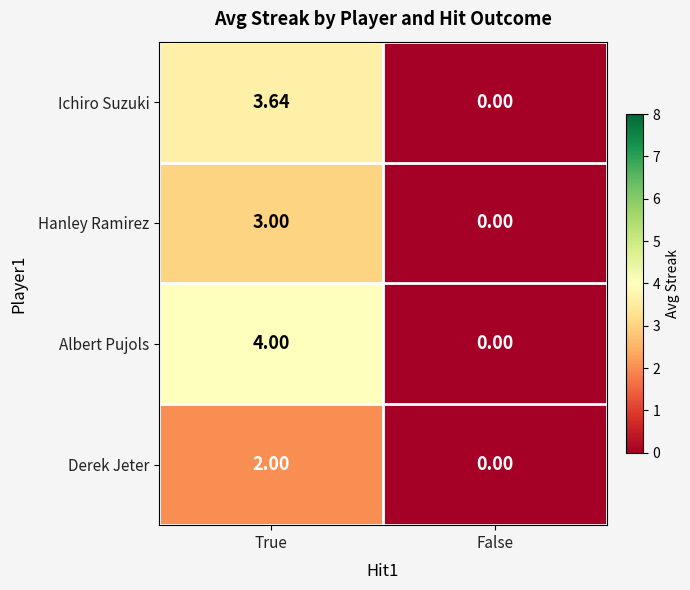

Rank the series by their average value, from highest to lowest.

Albert Pujols, Ichiro Suzuki, Hanley Ramirez, Derek Jeter